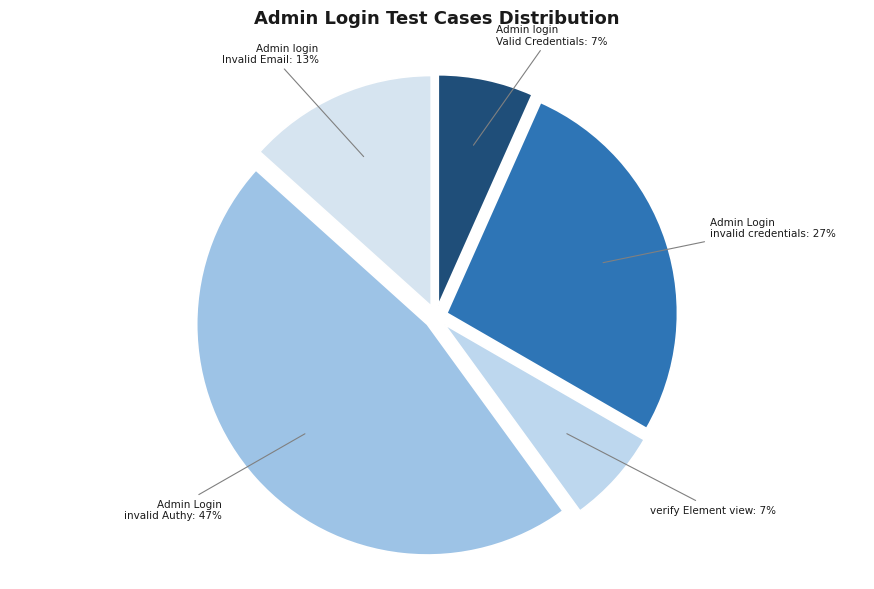

Count the number of slices in the pie.

5